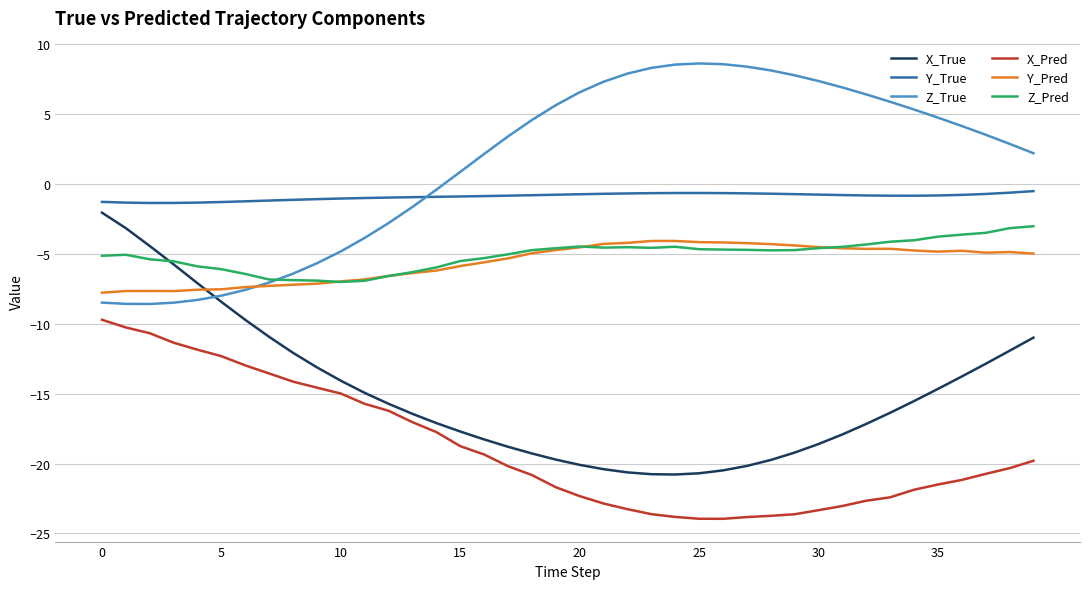

What is the maximum value shown in the chart?

8.6